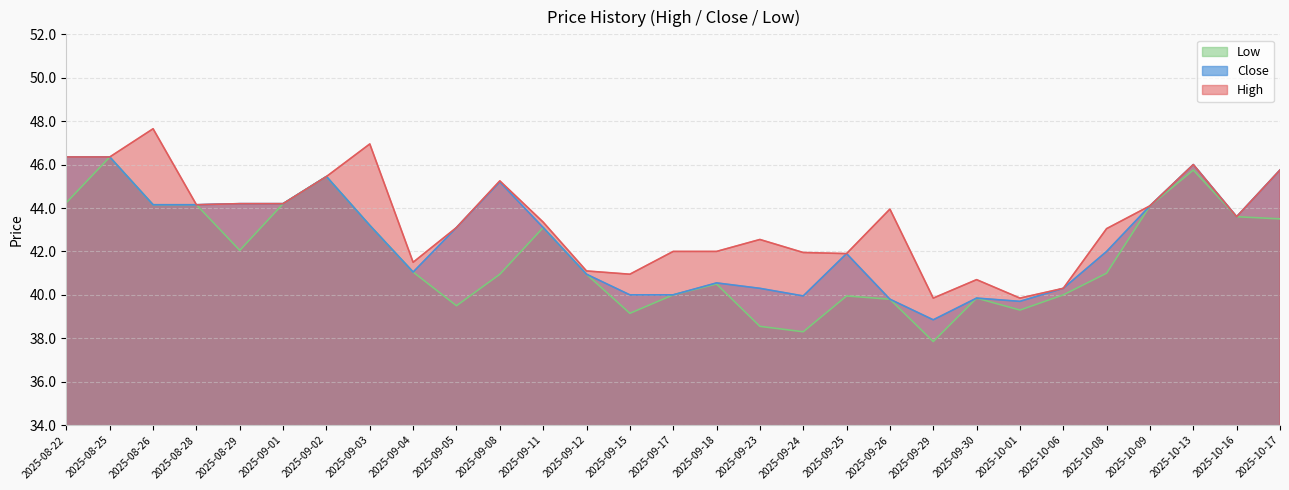

True or false: Close and High intersect in this chart.

False